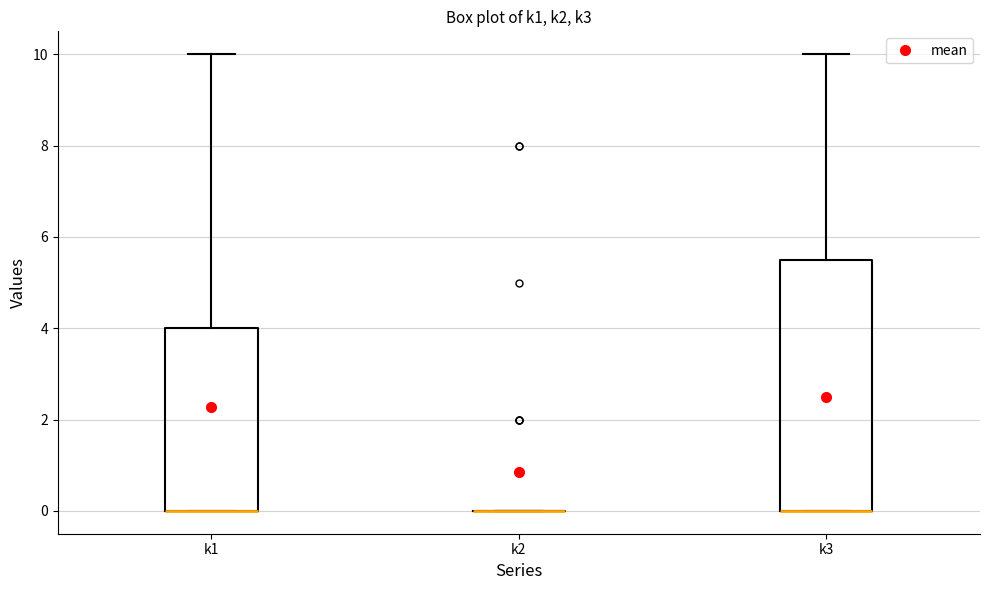

Reading left to right, transcribe this box plot: for each box, give where its median line is, the range the box spans, and where its two whiskers end, as read against the y-axis. The values are not printed on the chart, so give them approximately, as read against the axis.

k1: median 0.0 (drawn on the box's lower edge), box 0.0 to 4.0, whiskers 0.0 to 10.0
k2: box collapsed to a line at 0.0, whiskers 0.0 to 0.0
k3: median 0.0 (drawn on the box's lower edge), box 0.0 to 5.6, whiskers 0.0 to 10.0